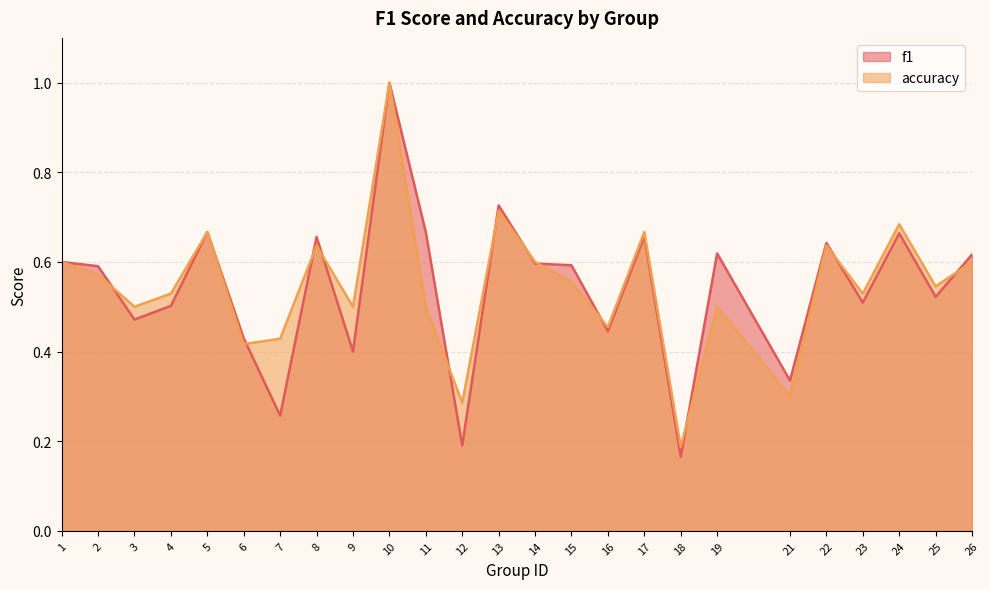

What is the total value across all series at 15?

1.1